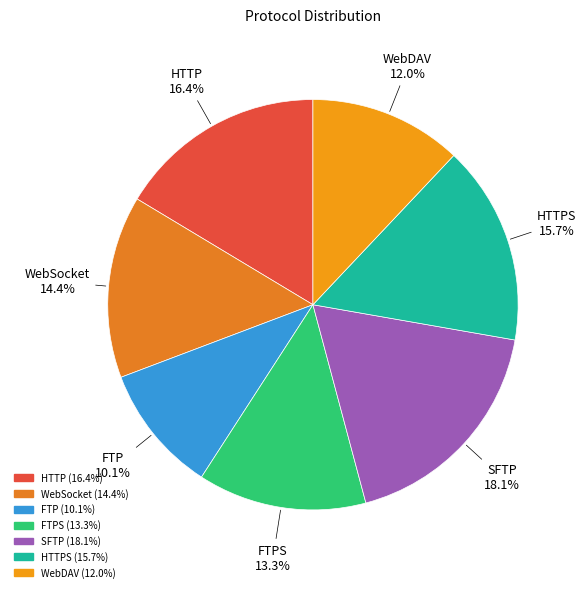

Is the sum of SFTP and WebSocket greater than half?

No